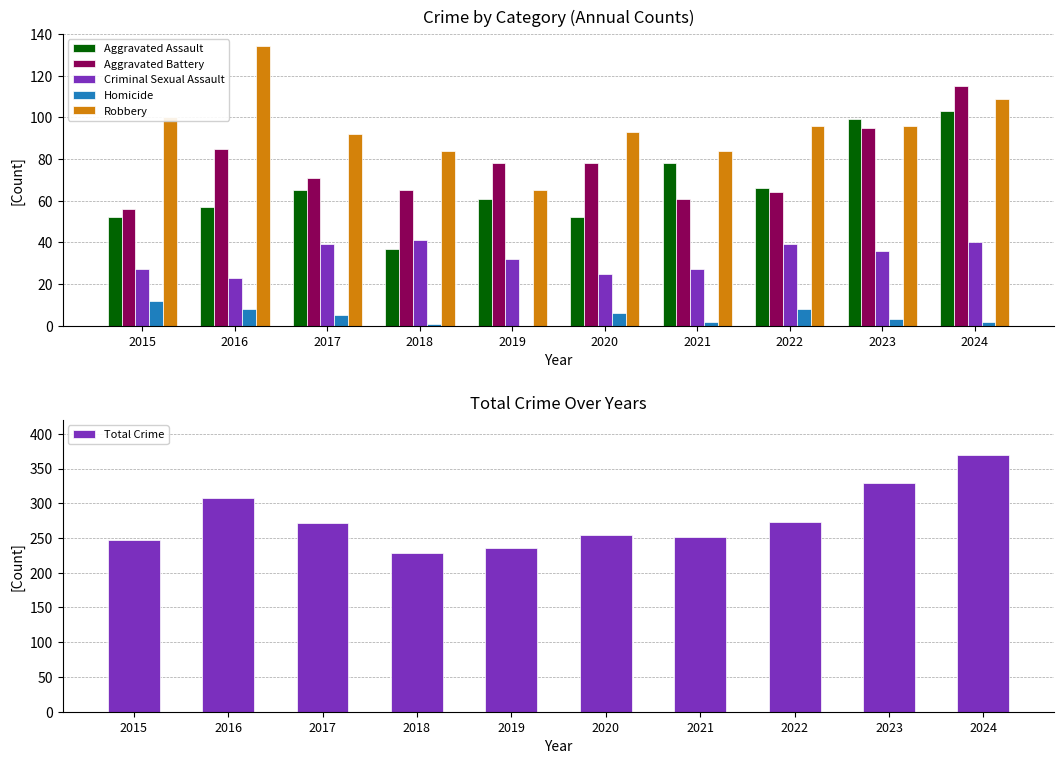

True or false: Criminal Sexual Assault has a value of 36 at 2023.

True